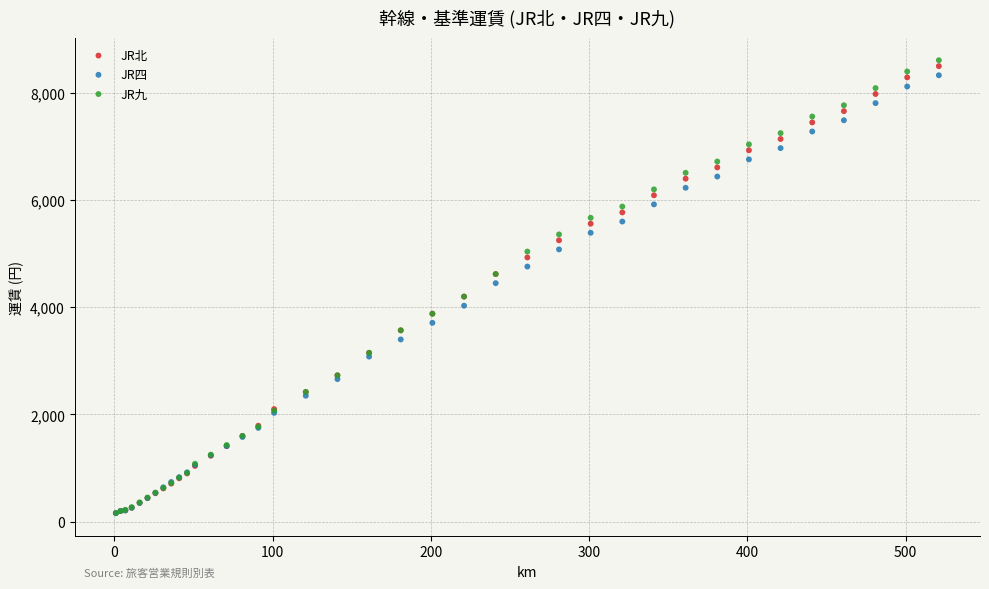

Which series reaches the maximum Y coordinate?

JR九